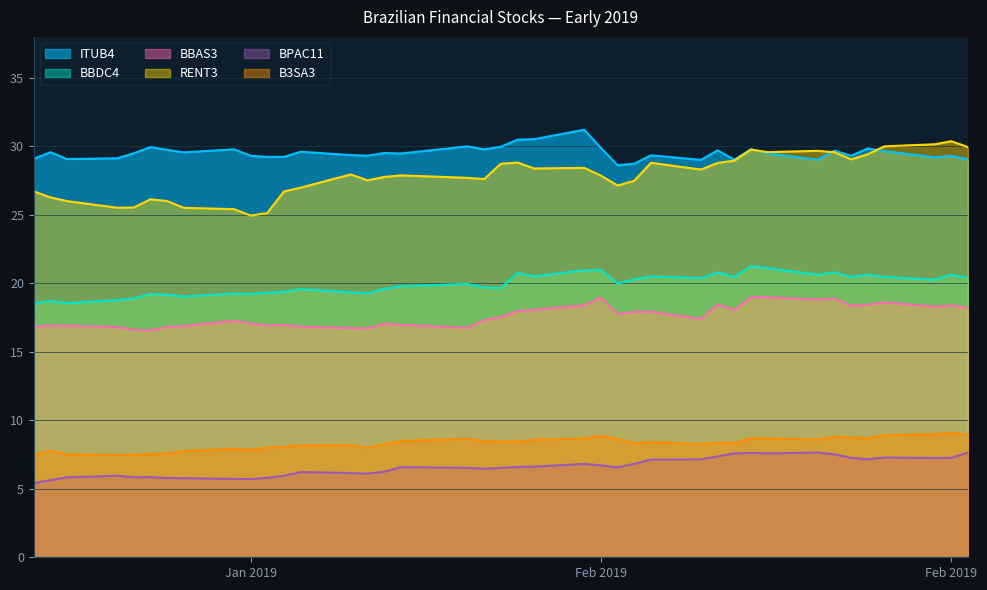

How many data points in ITUB4 are above 29?

38